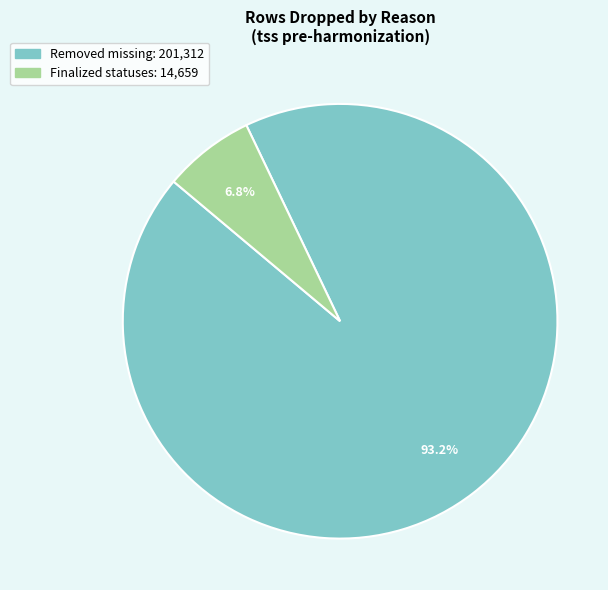

How many segments does this pie chart have?

2